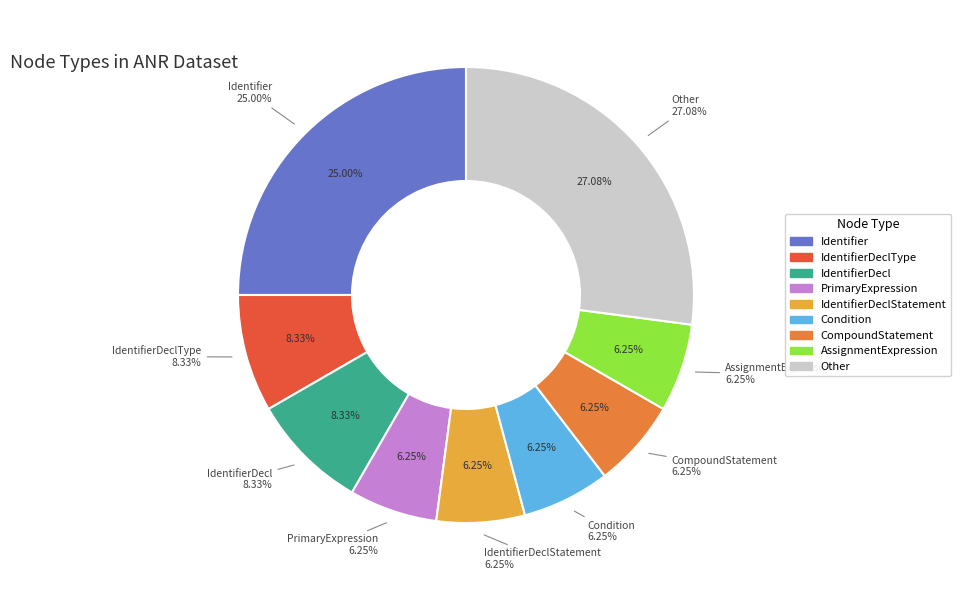

True or false: IdentifierDeclType accounts for 1% of the total.

False